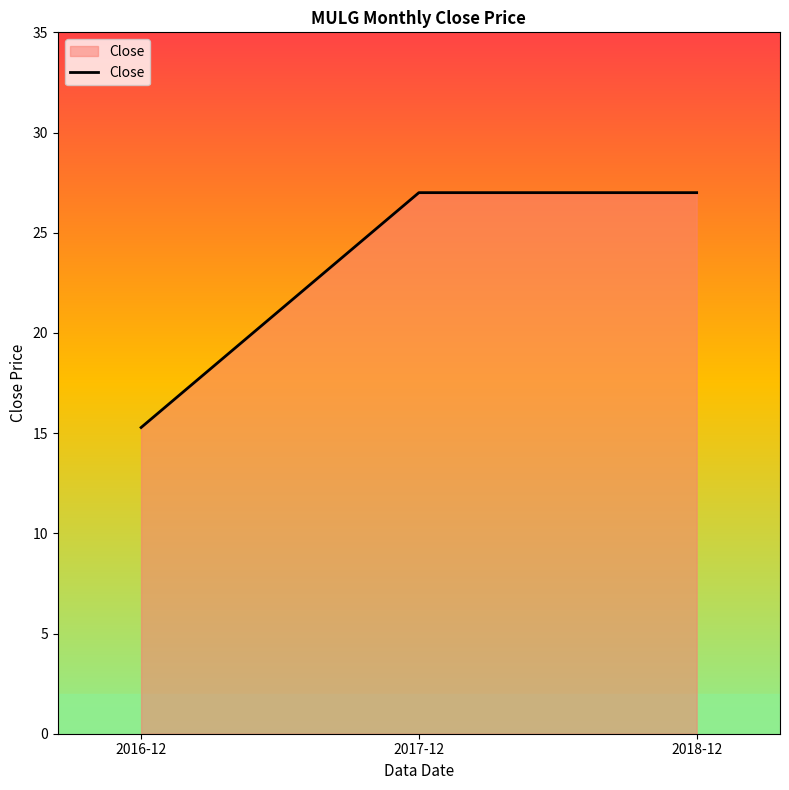

Reading left to right, extract all data points from this chart.

15.3	27.0	27.0